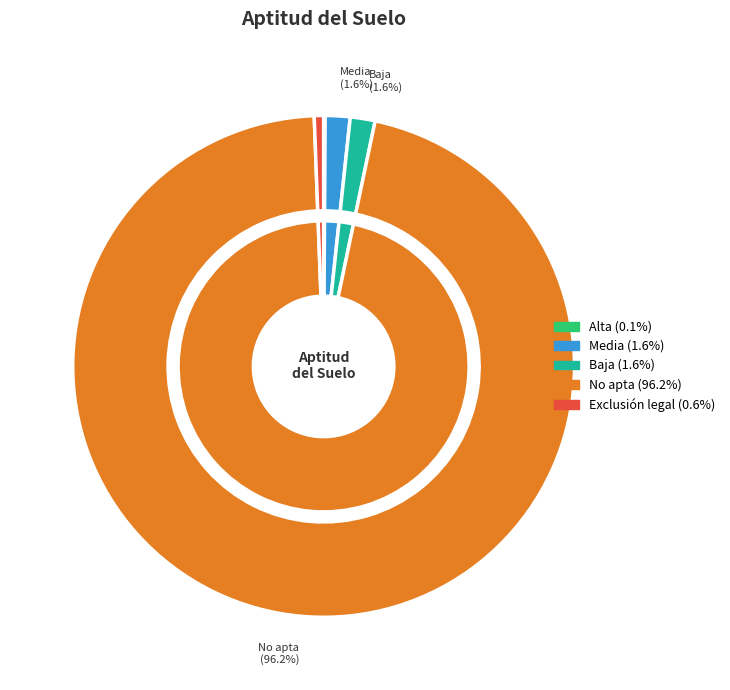

What percentage do Exclusión legal and Alta together represent?

0.7%